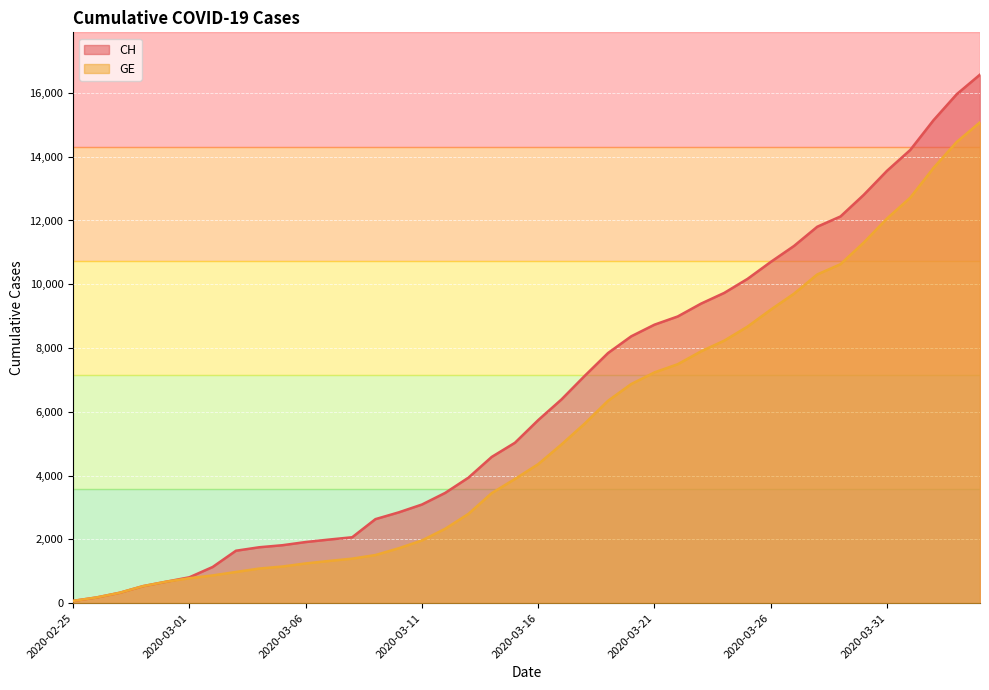

The GE series shows 5707 at 2020-03-24. True or false?

False